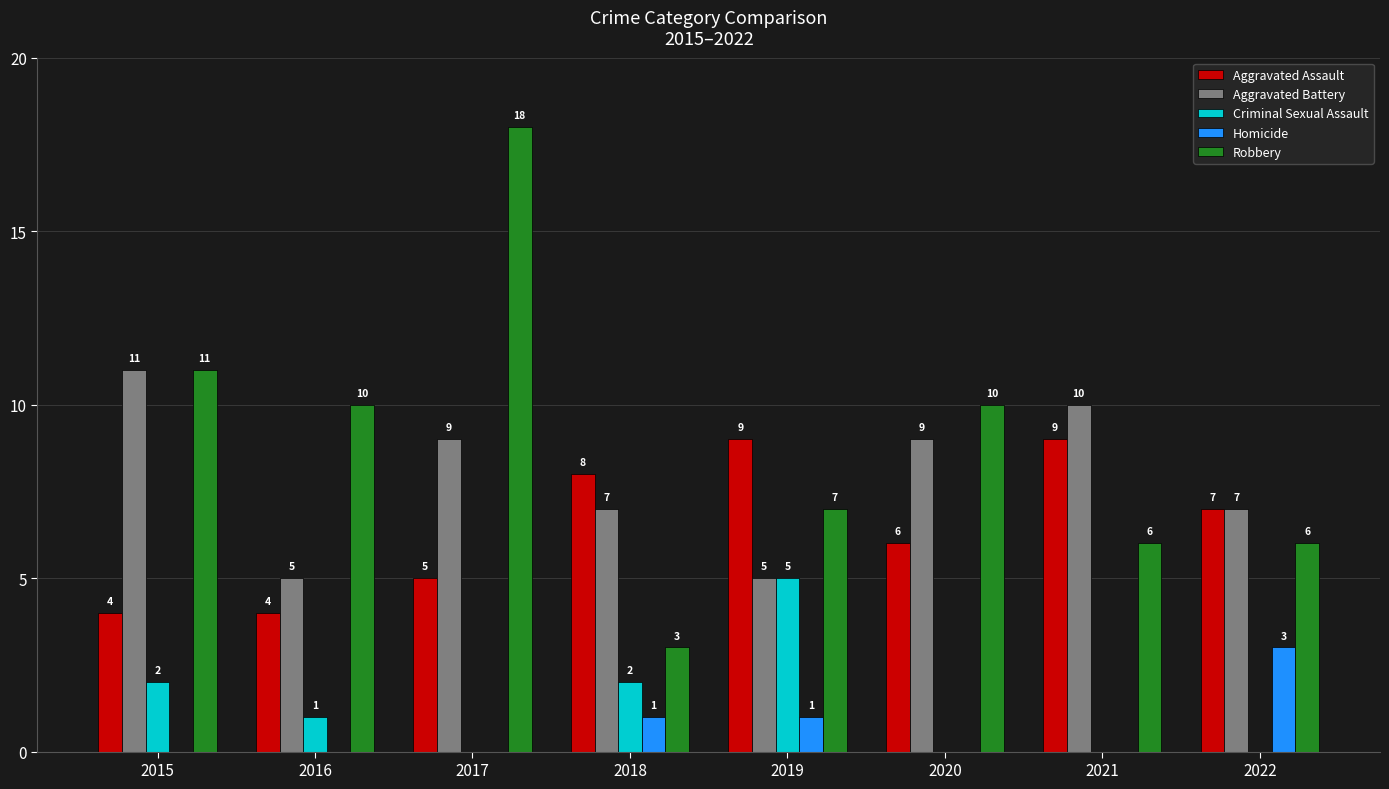

Read the Aggravated Assault value at 2016.

4